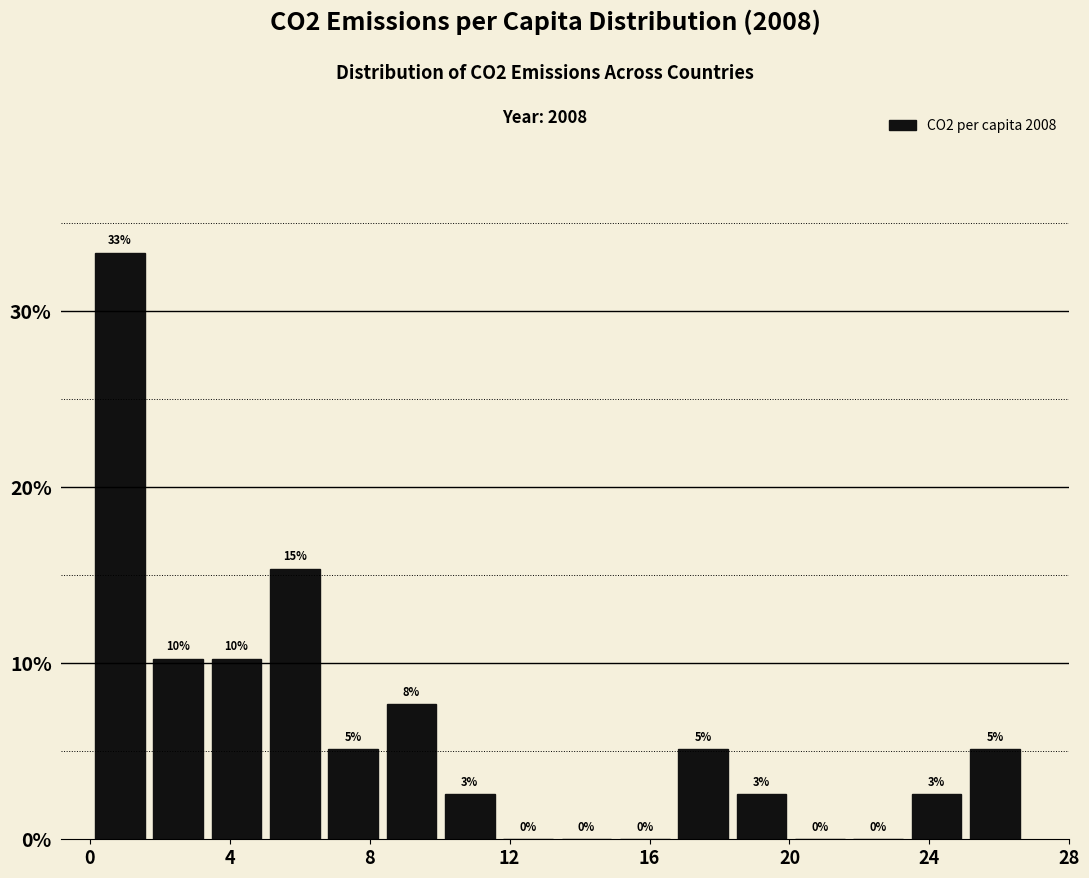

Around what value on the x-axis is the tallest bar? Give the approximate position of its centre, as read against the axis.

1.0